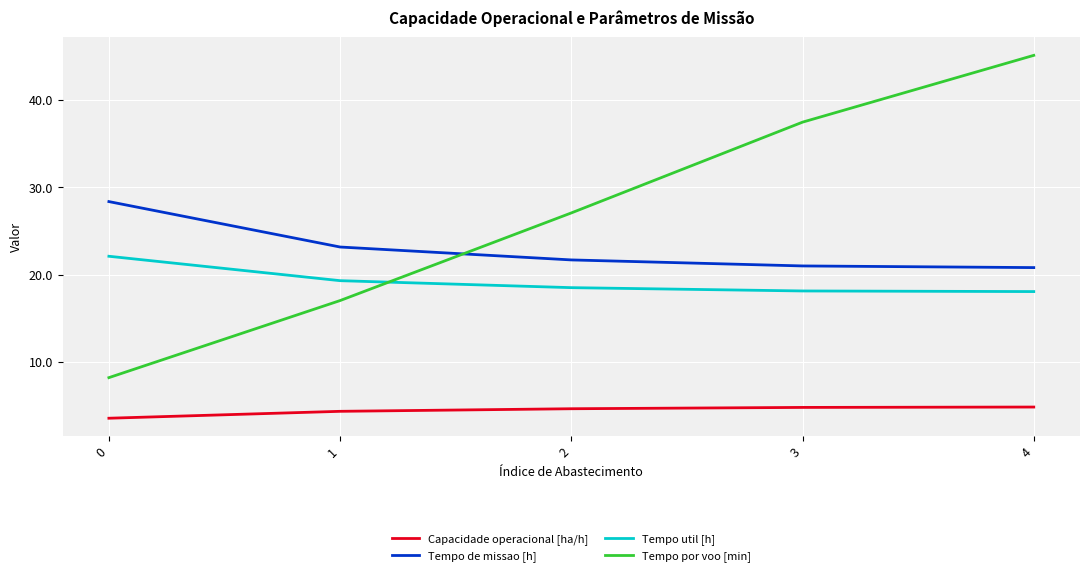

Rank the series by their maximum value, from lowest to highest.

Capacidade operacional [ha/h], Tempo util [h], Tempo de missao [h], Tempo por voo [min]